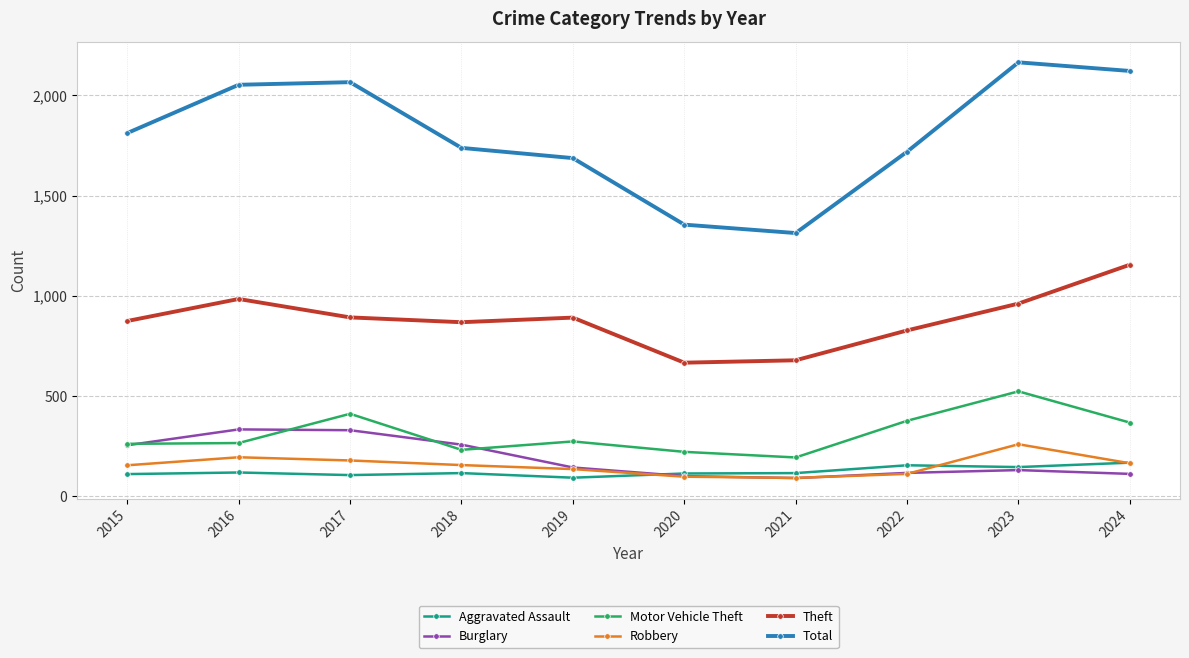

Which series changed the most between 2017 and 2018?

Total